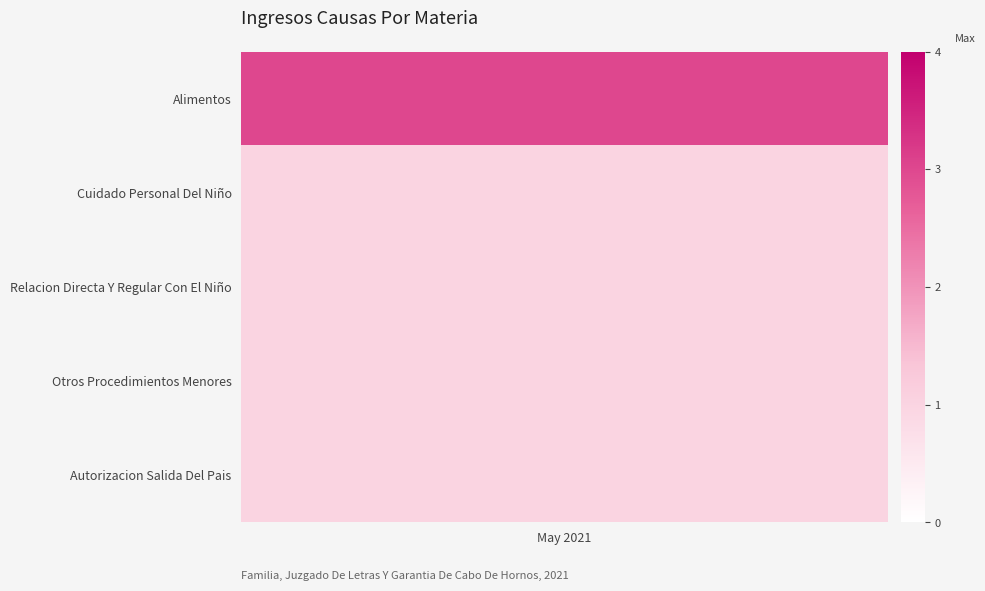

At Total=1, list the series in order from largest to smallest.

Alimentos, Cuidado Personal Del Niño, Relacion Directa Y Regular Con El Niño, Otros Procedimientos Menores, Autorizacion Salida Del Pais